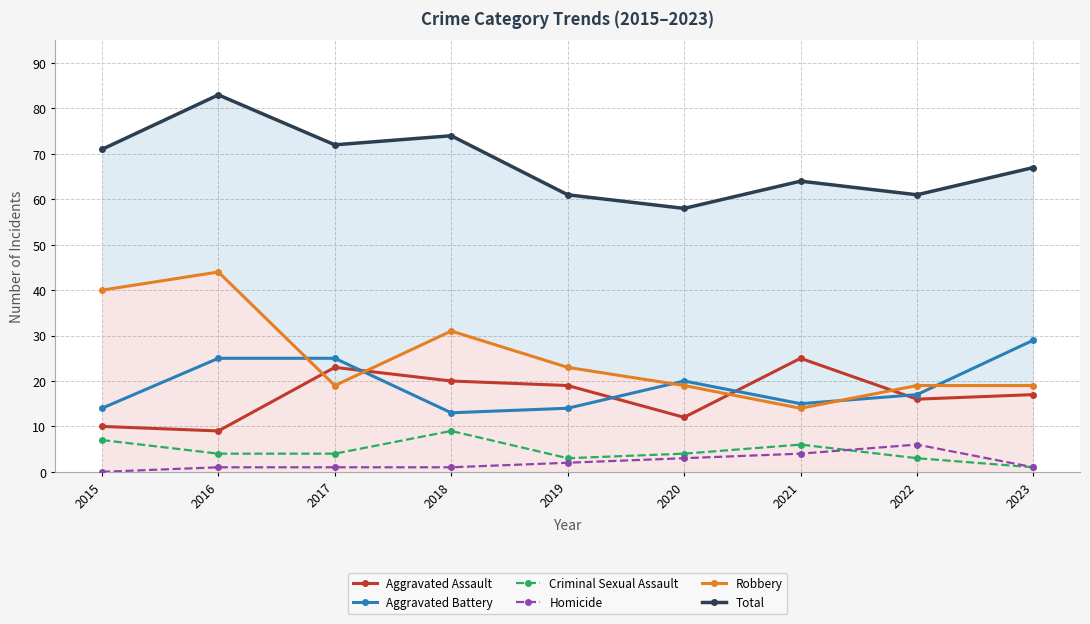

What is the sum of all Aggravated Battery values?

172